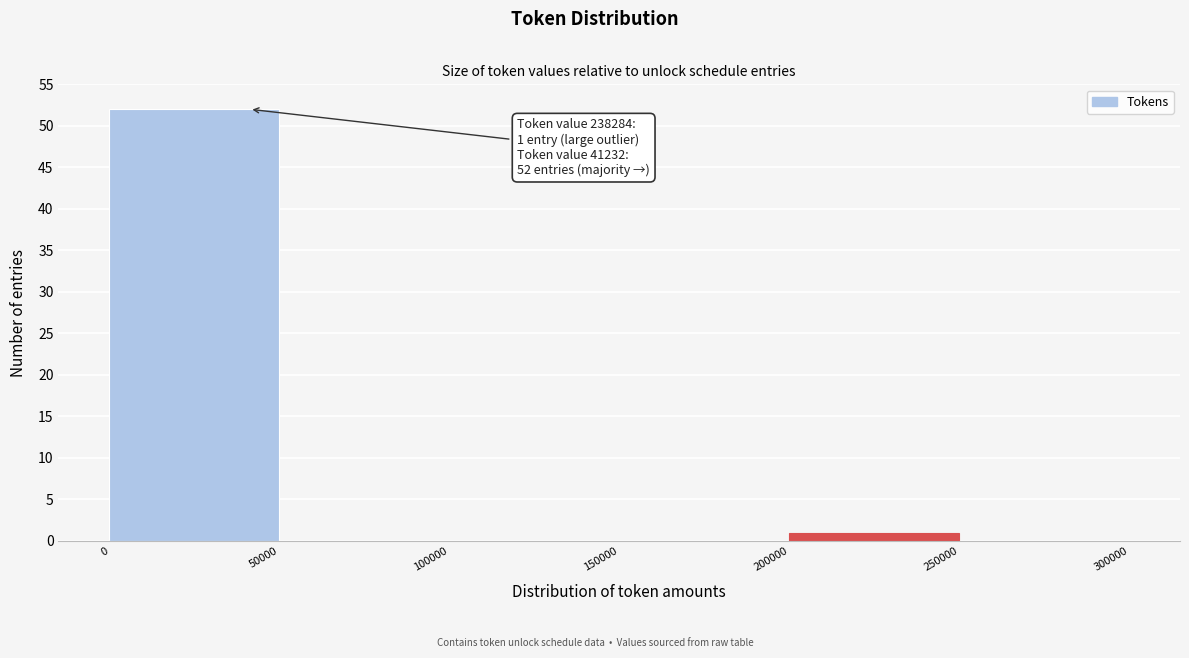

Which range on the x-axis has the tallest bar?

0 to 50000